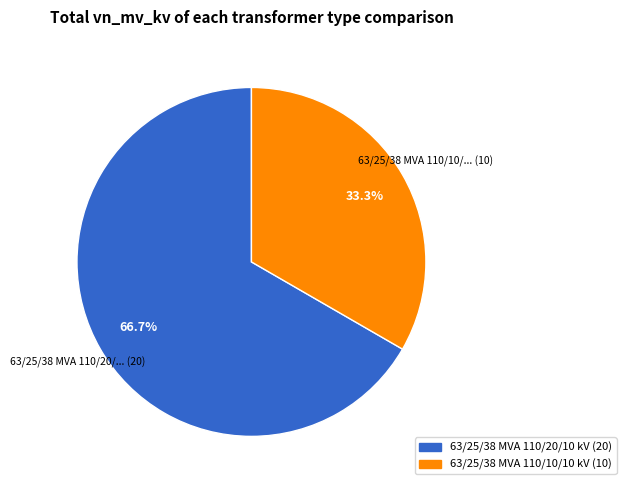

What percentage is the 63/25/38 MVA 110/20/10 kV slice, to the nearest percent?

67%